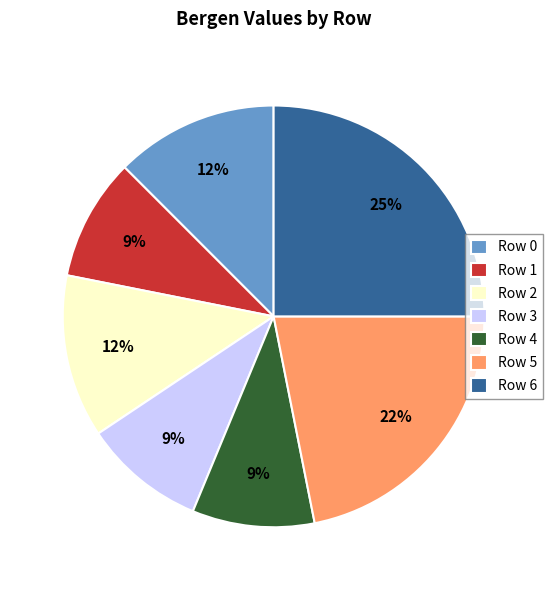

Which slice is the largest?

Row 6